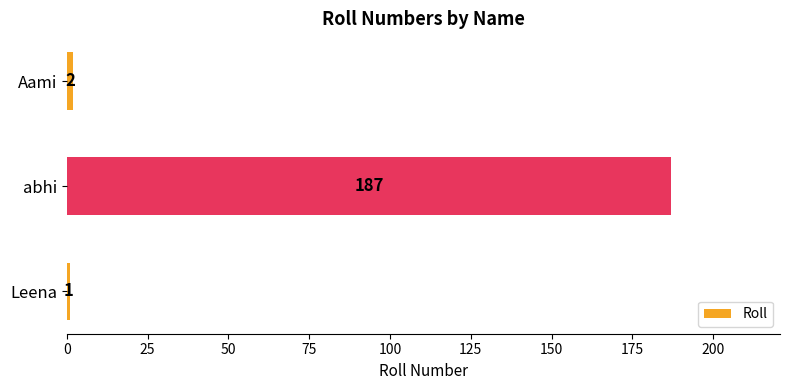

The value at Aami is 2. True or false?

True